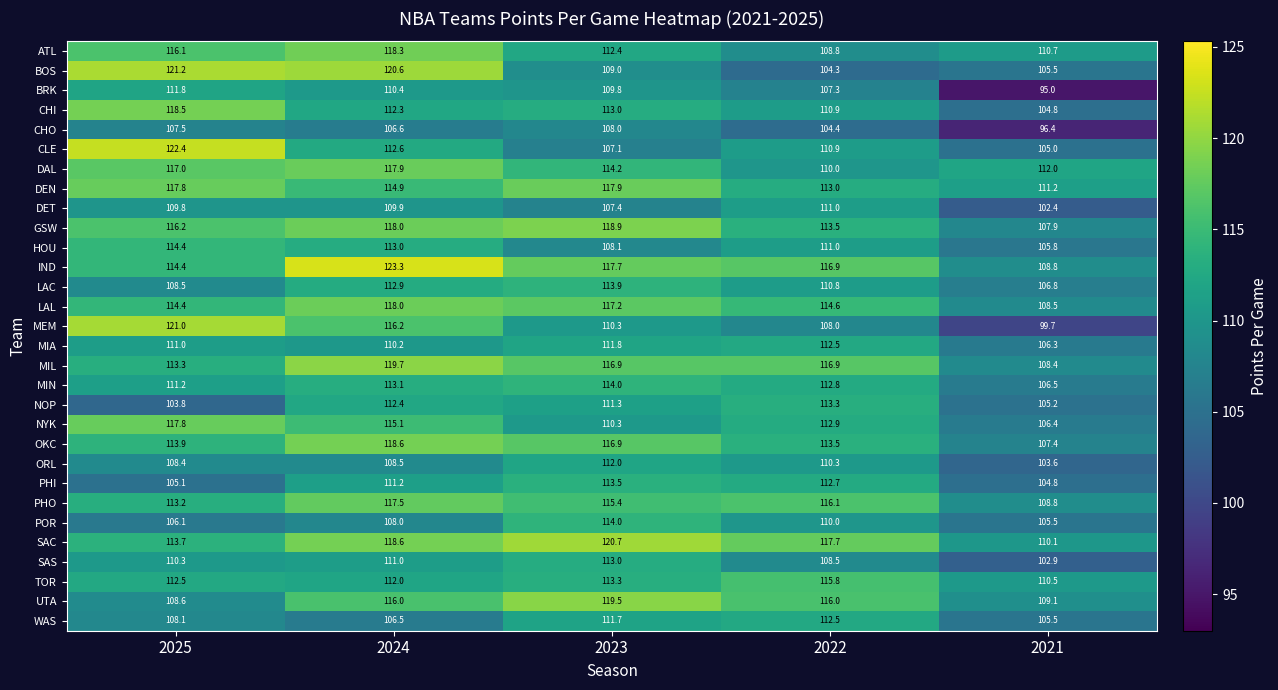

How many distinct data groups are displayed?

30